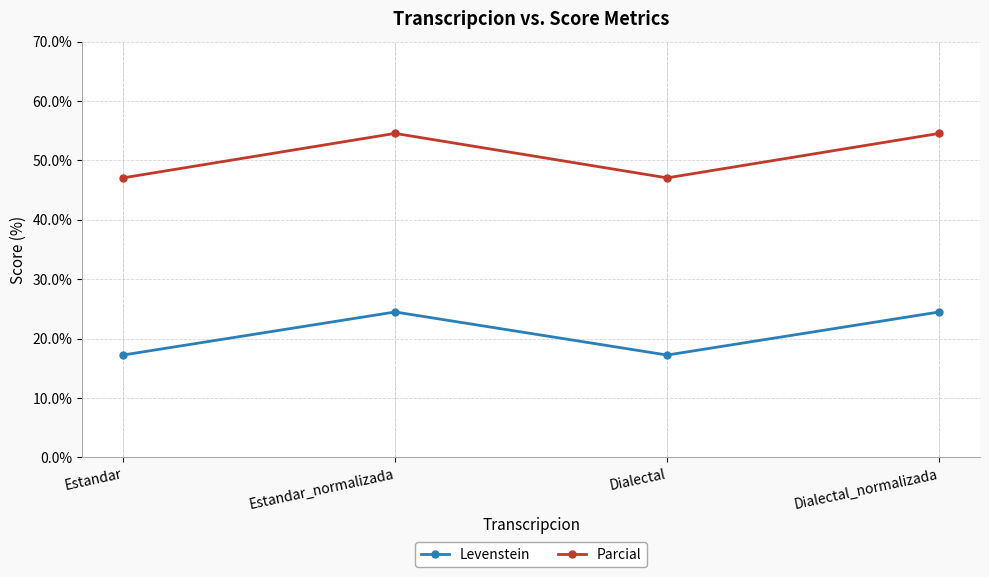

True or false: Parcial and Levenstein cross at least once.

False